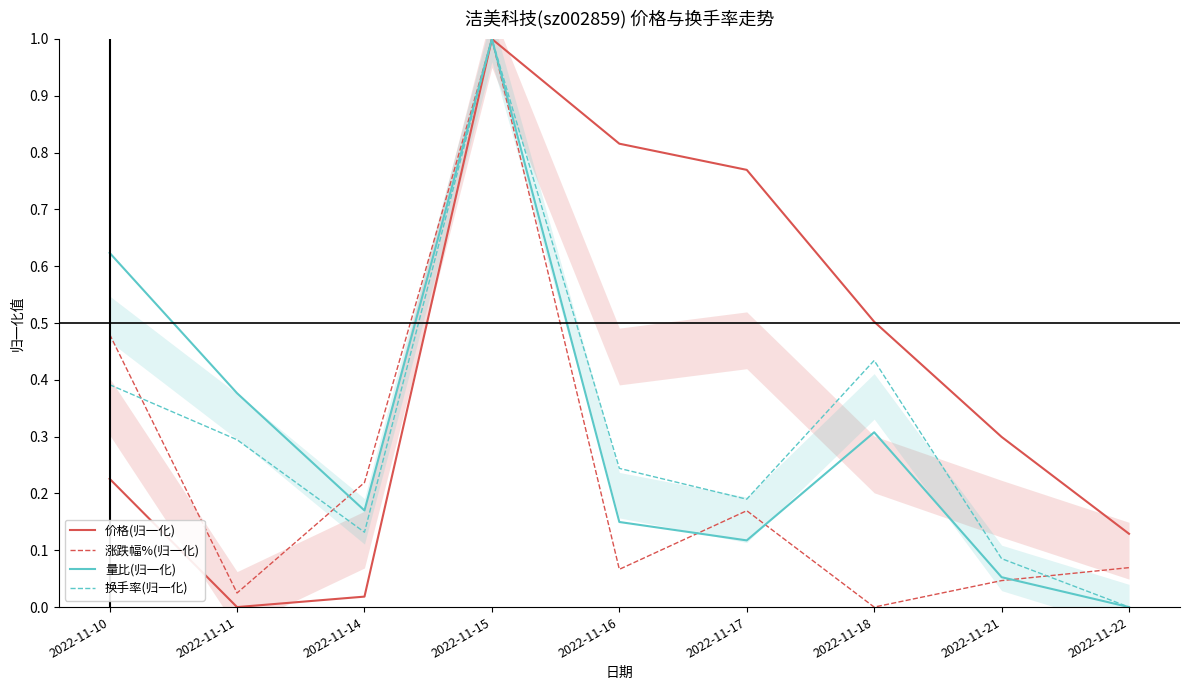

At which category does the chart reach its peak across all series?

2022-11-15